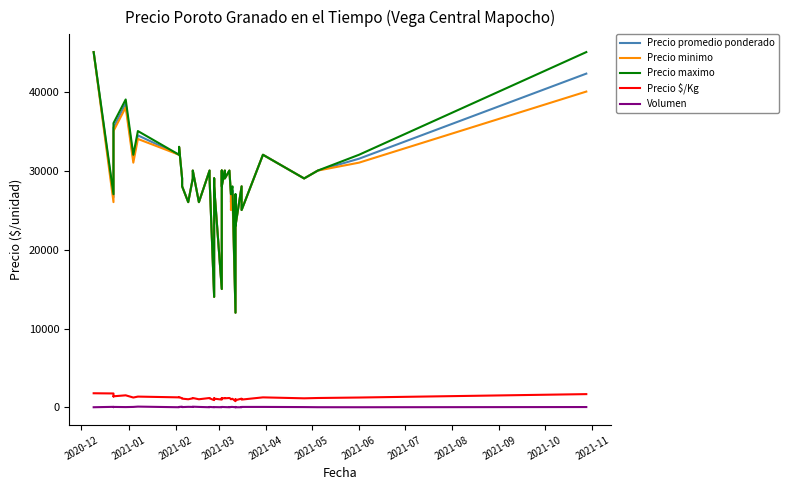

What is the label of the 2nd point from the left?

2021-01